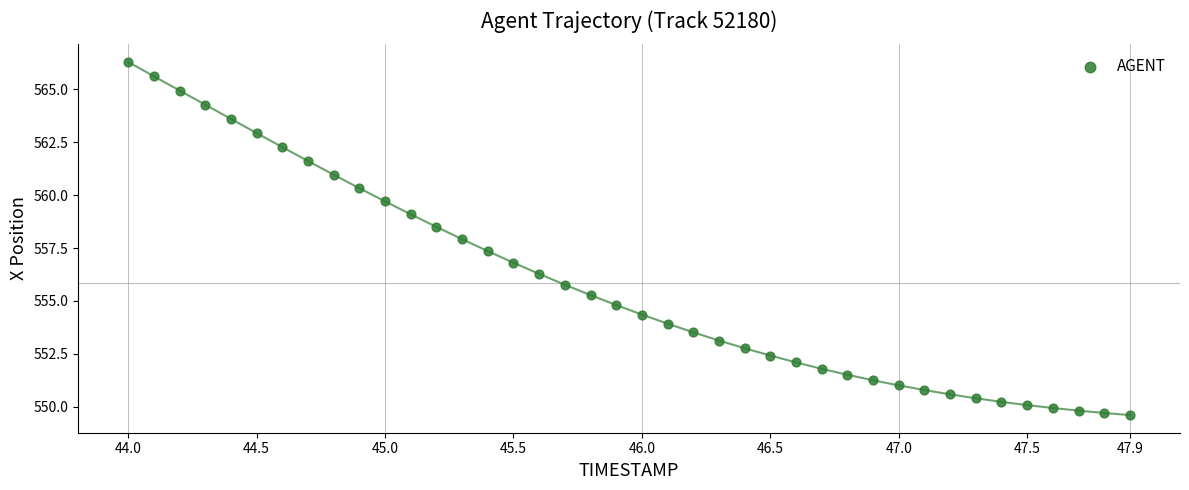

What is the range of Y values (max minus min)?

16.7